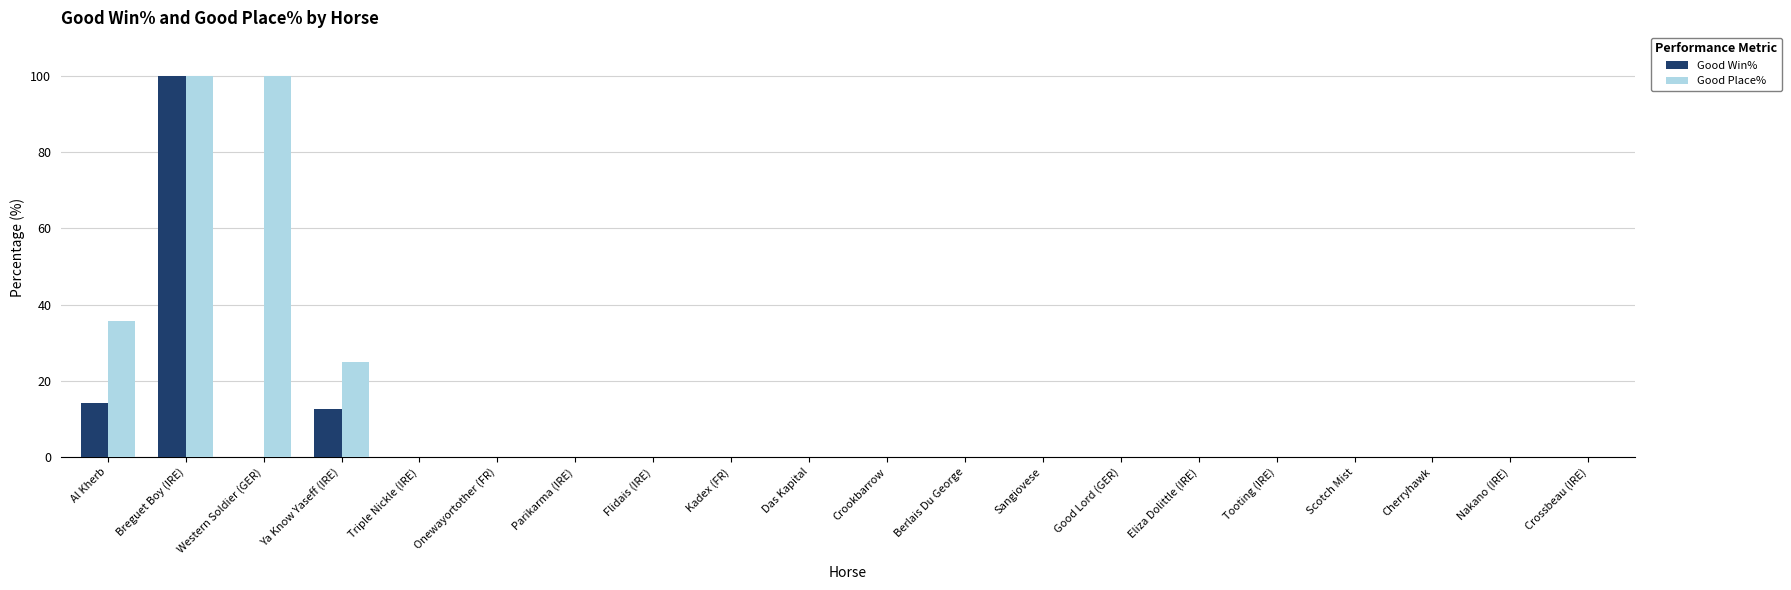

At which label is Good Win% closest to 50?

Al Kherb